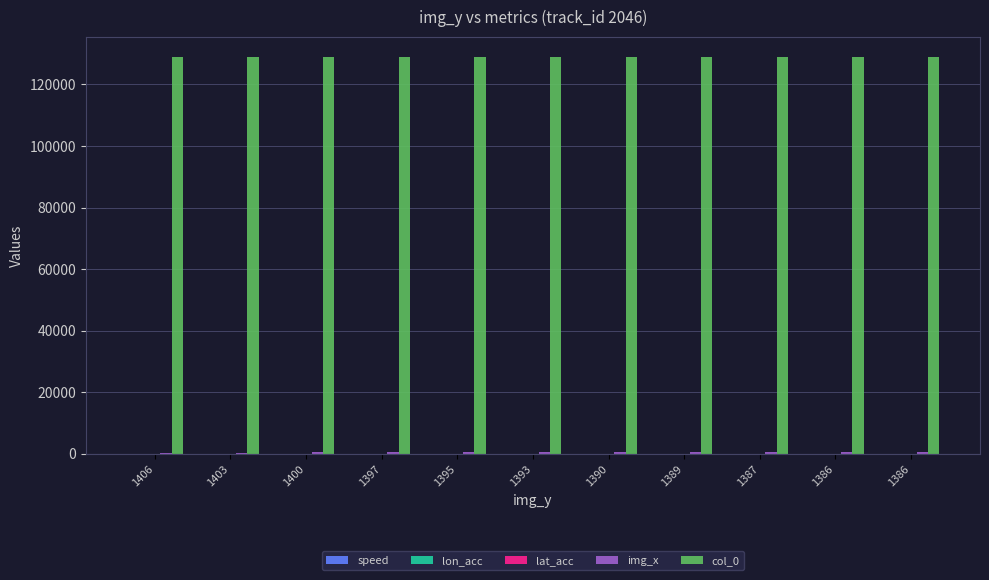

Count the number of categories in the chart.

11